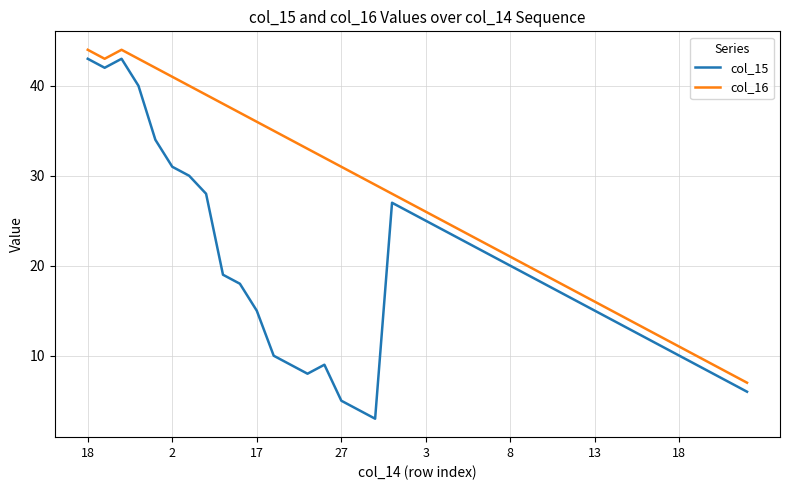

True or false: col_15 and col_16 intersect in this chart.

False